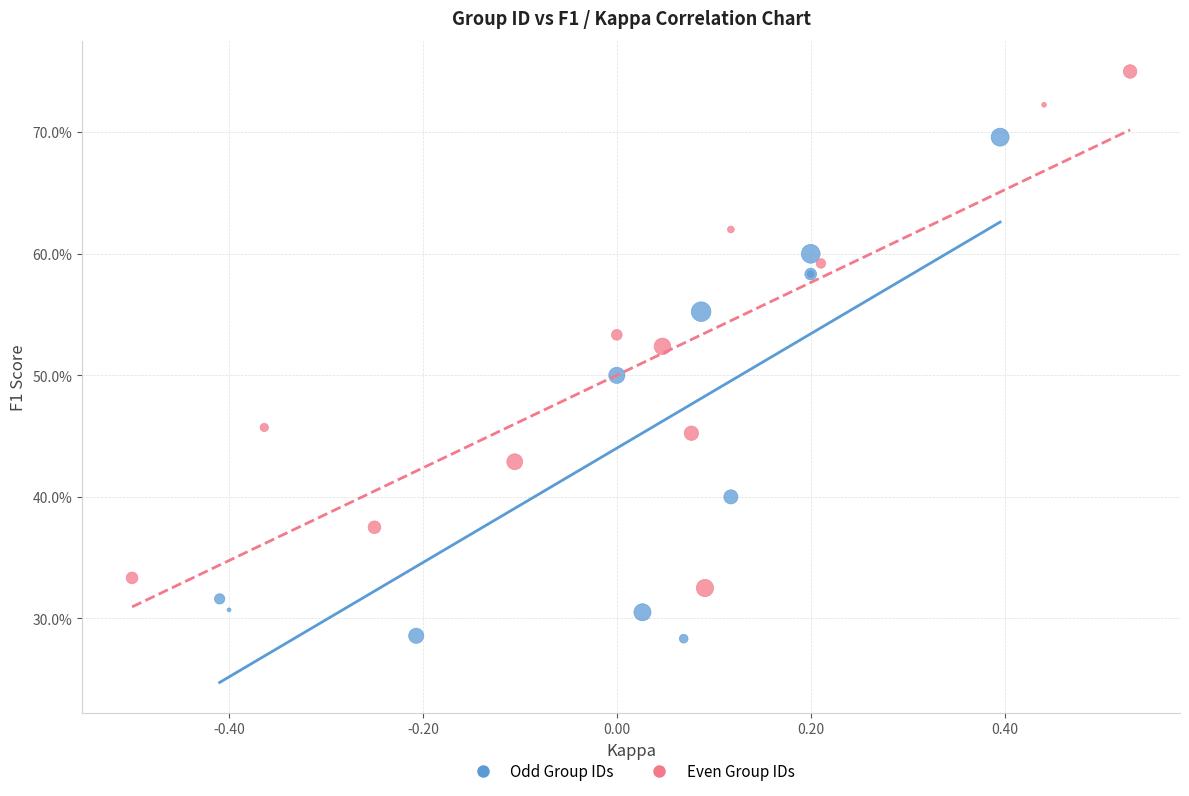

Which series reaches the minimum Y coordinate?

Odd Group IDs